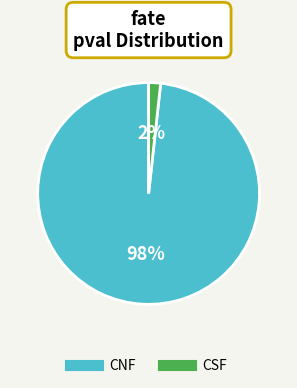

Which has a higher value, CSF or CNF?

CNF